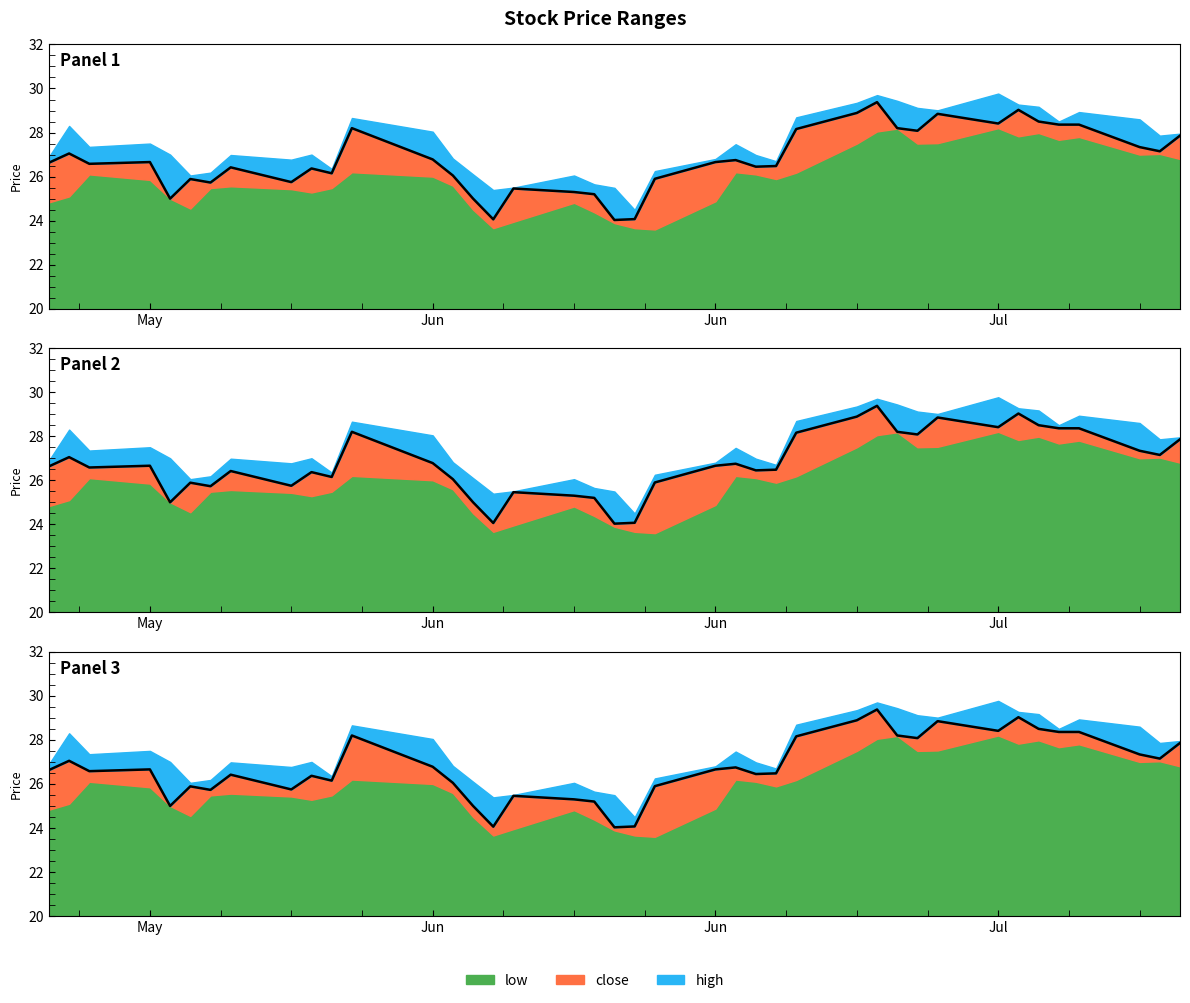

At which label is high closest to 27?

2022-05-24